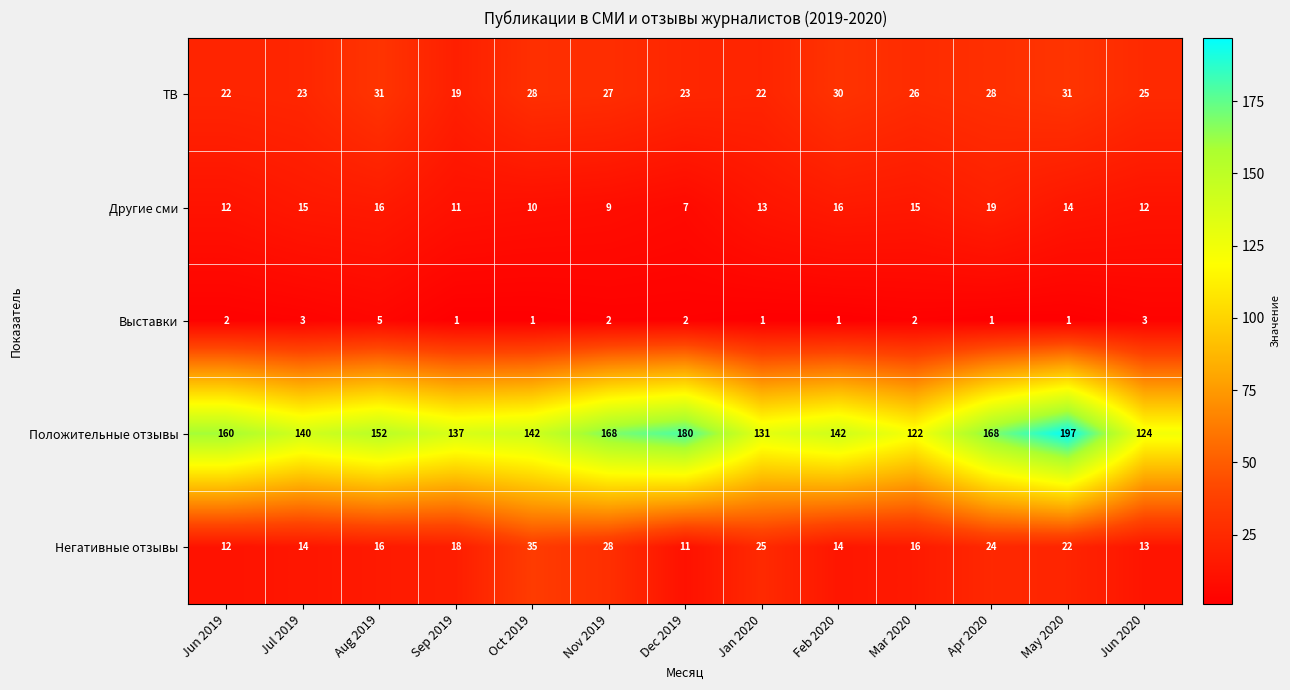

Which series has the widest spread of values?

Положительные отзывы